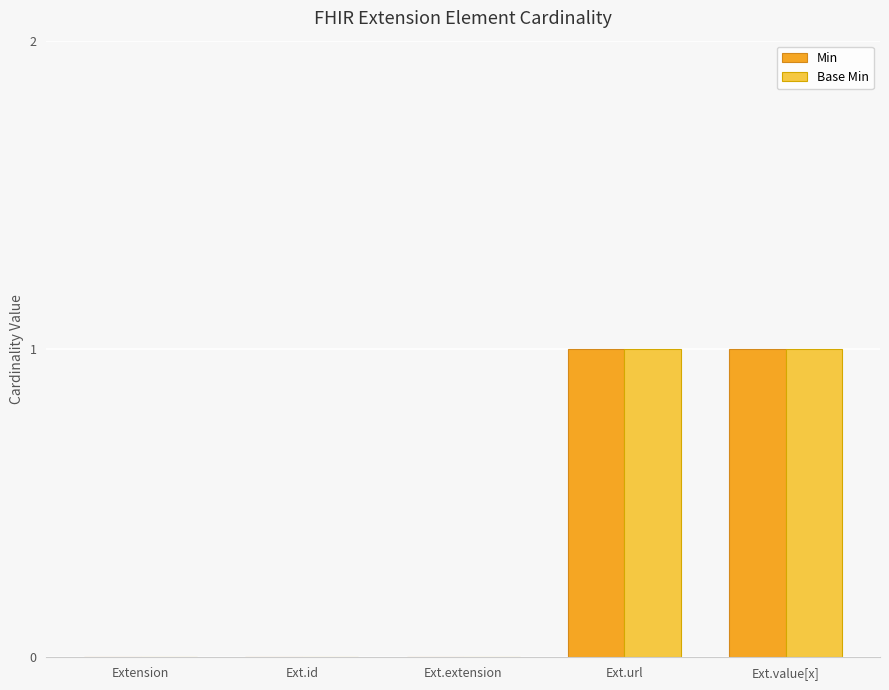

Reading right to left, extract all data points from this chart.

Min: Ext.value[x]=1	Ext.url=1	Ext.extension=0	Ext.id=0	Extension=0
Base Min: Ext.value[x]=1	Ext.url=1	Ext.extension=0	Ext.id=0	Extension=0